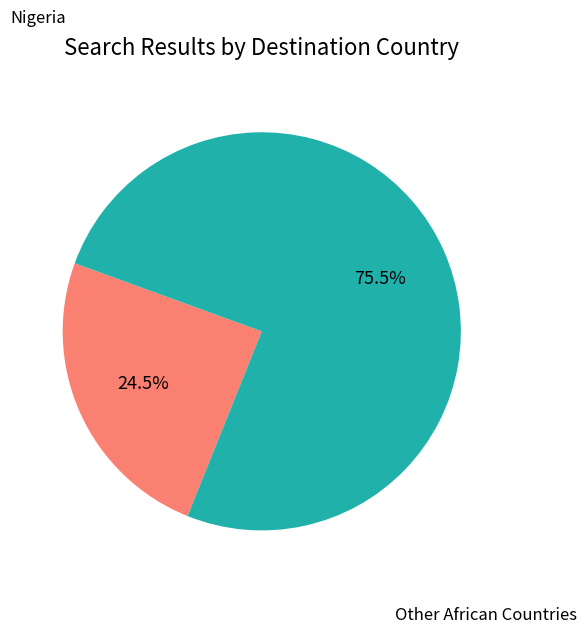

Is there a majority slice in this chart?

Yes